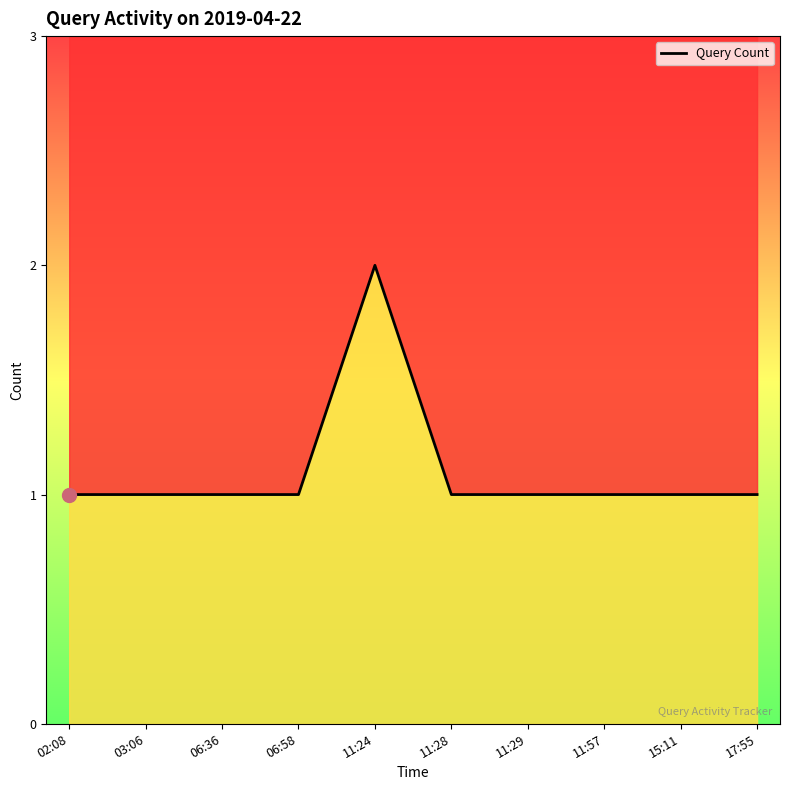

What is the change in value from 11:24 to 11:57?

-1